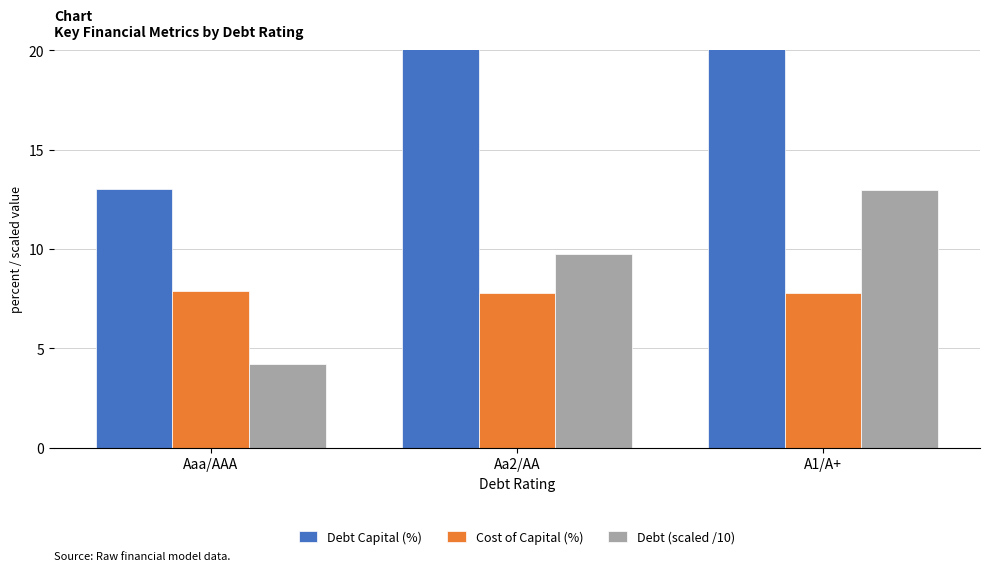

What are all the series names shown in the legend?

Debt Capital (%), Cost of Capital (%), Debt (scaled /10)